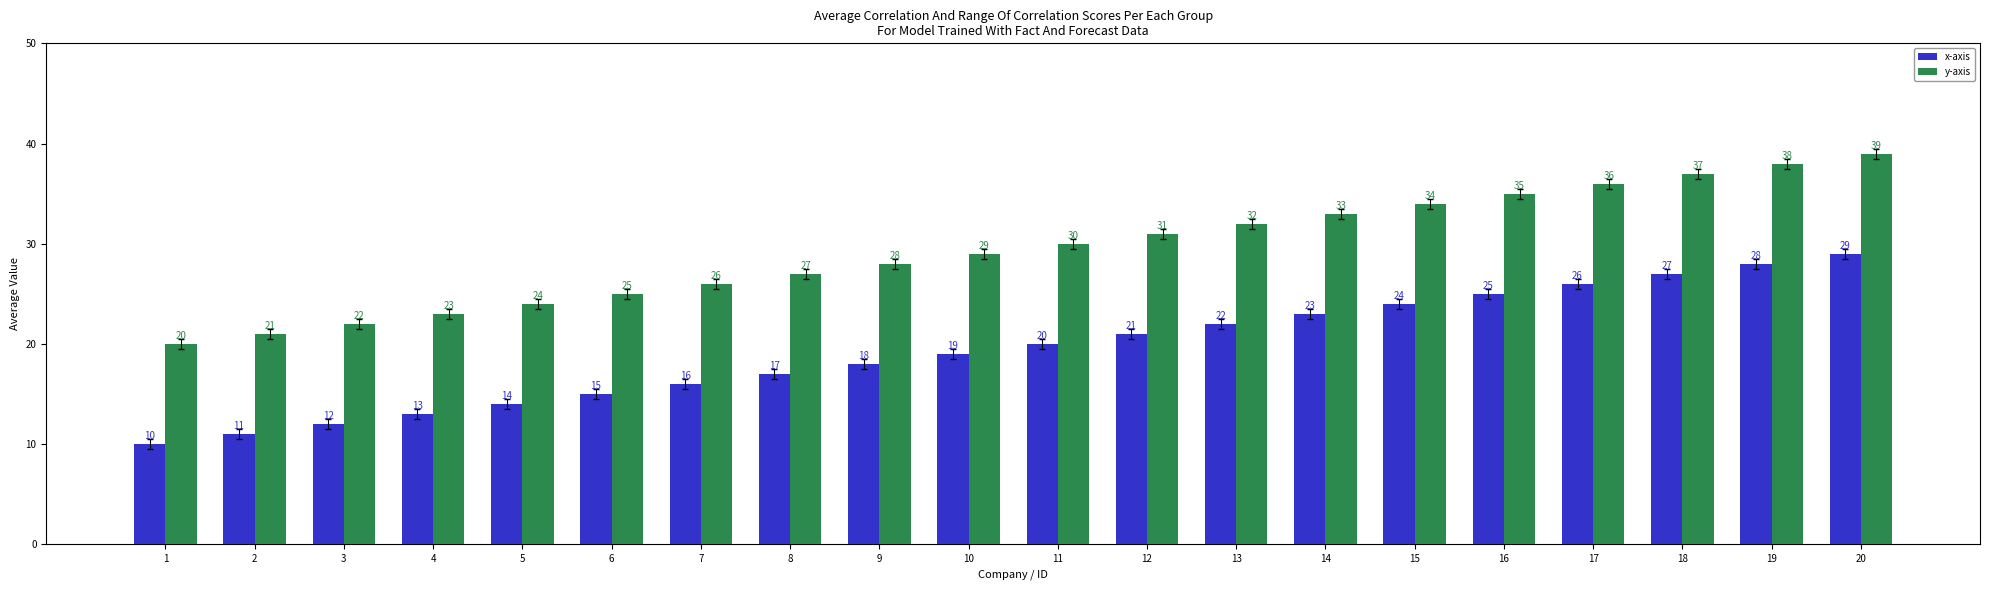

The value of y-axis at 17 is 51. True or false?

False